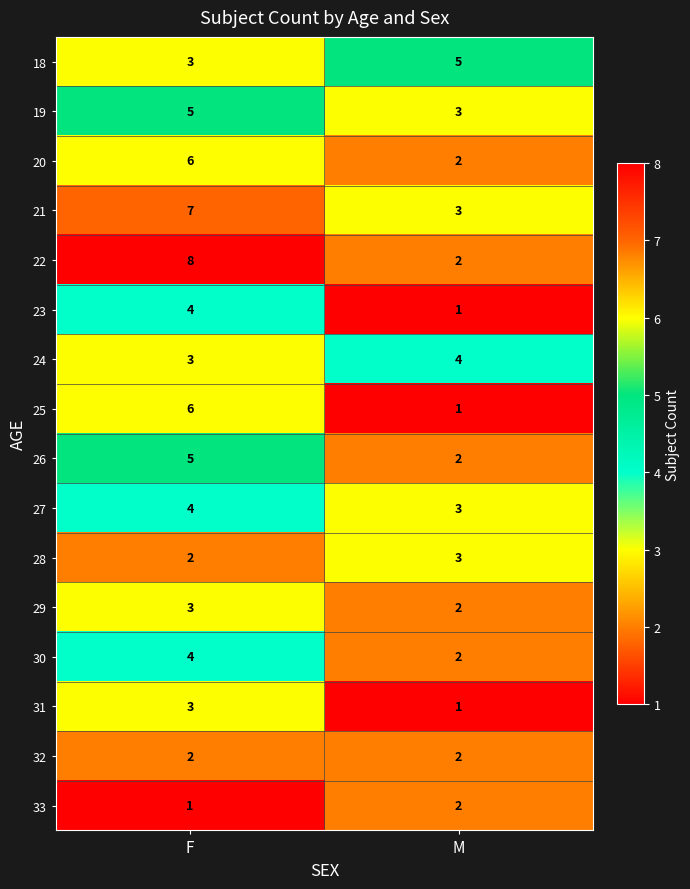

Is the value of 23 at F greater than the value of 18 at F?

Yes